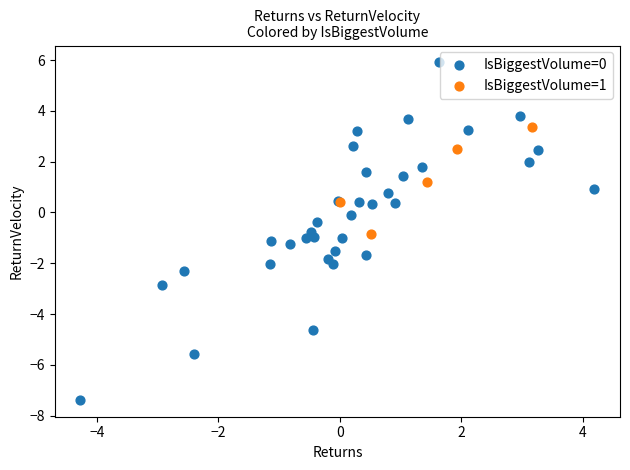

Which series has the widest spread of Y values?

IsBiggestVolume=0